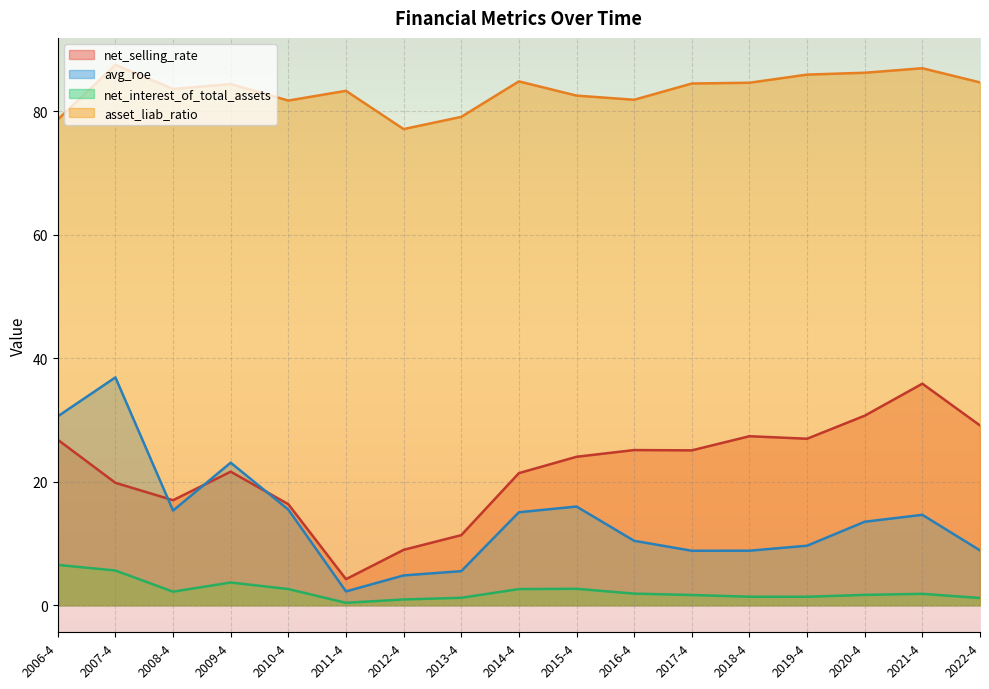

True or false: net_interest_of_total_assets has a value of 2.2 at 2019-4.

False